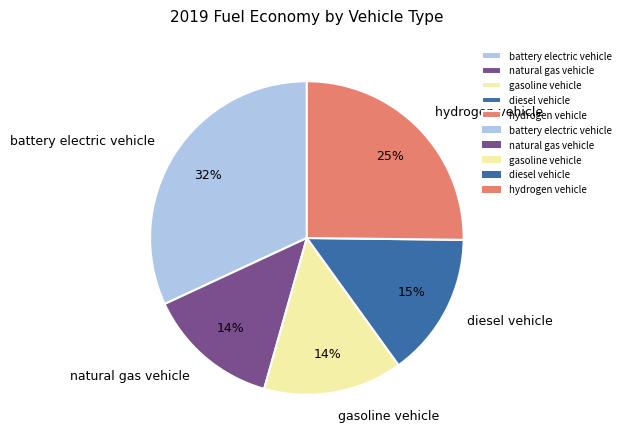

To the nearest percent, what percentage of the pie is battery electric vehicle?

32%